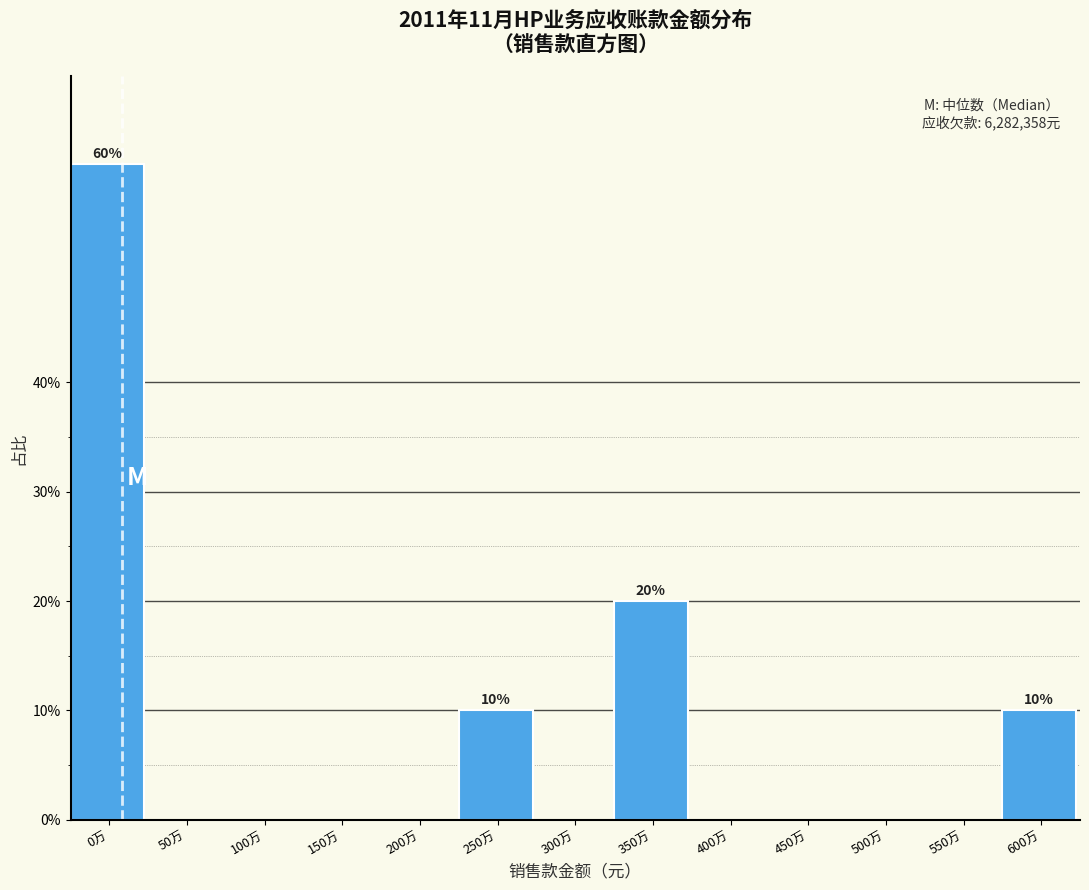

Reading left to right, what are all the values shown in this chart?

0万=60	50万=0	100万=0	150万=0	200万=0	250万=10	300万=0	350万=20	400万=0	450万=0	500万=0	550万=0	600万=10